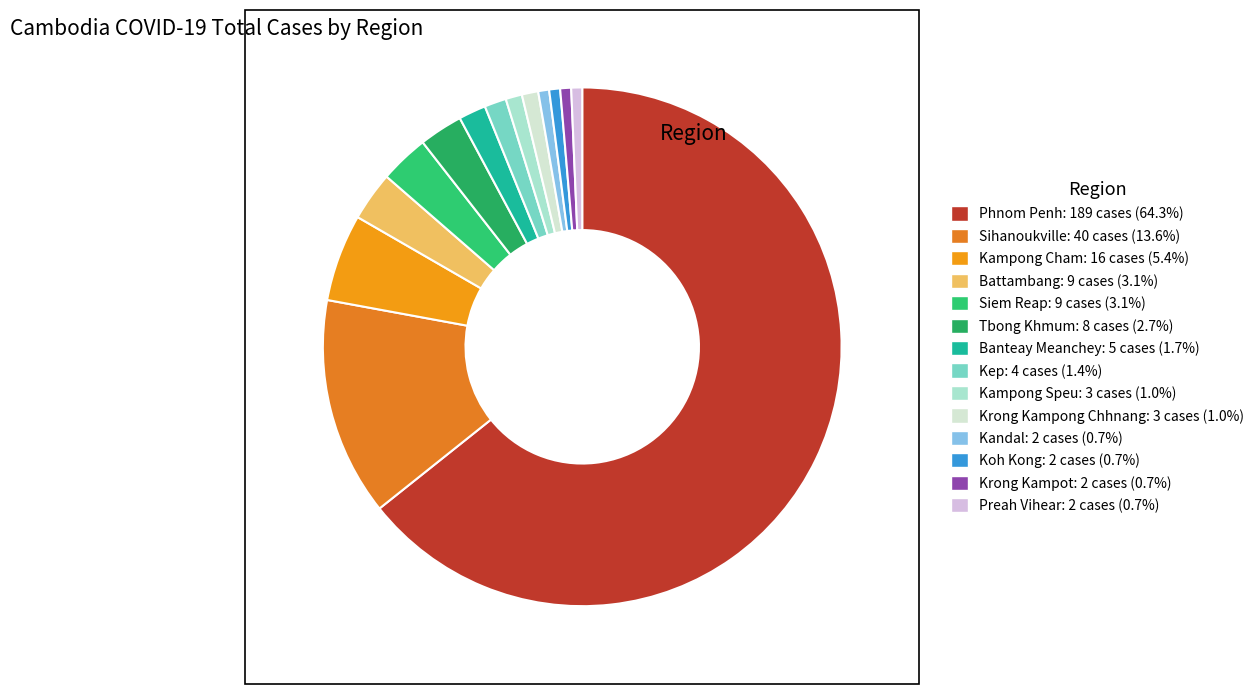

How many segments does this pie chart have?

14